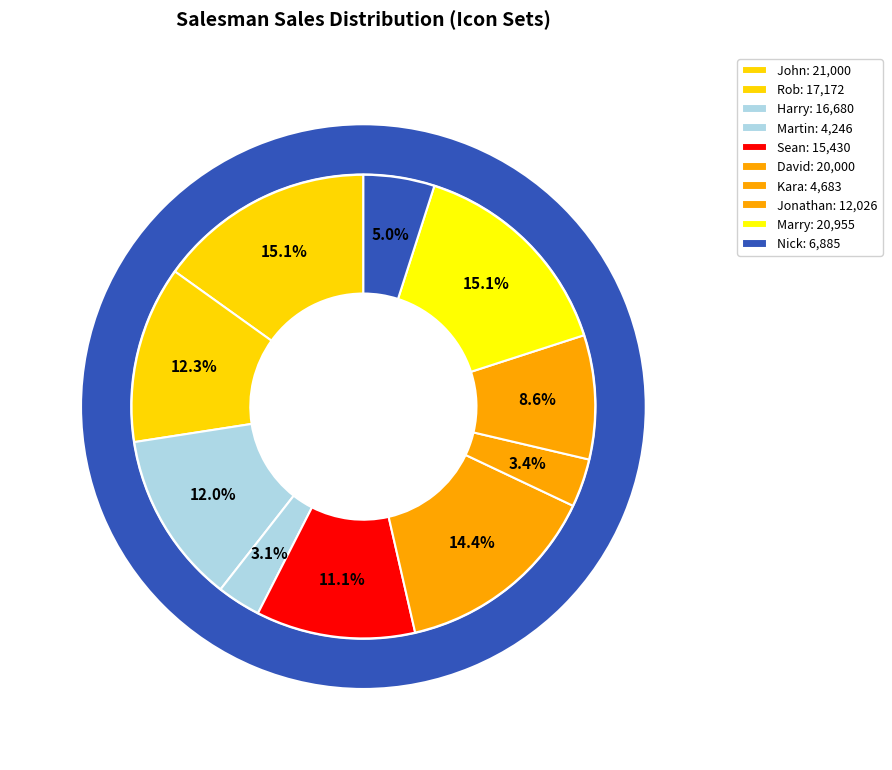

How many segments does this pie chart have?

10